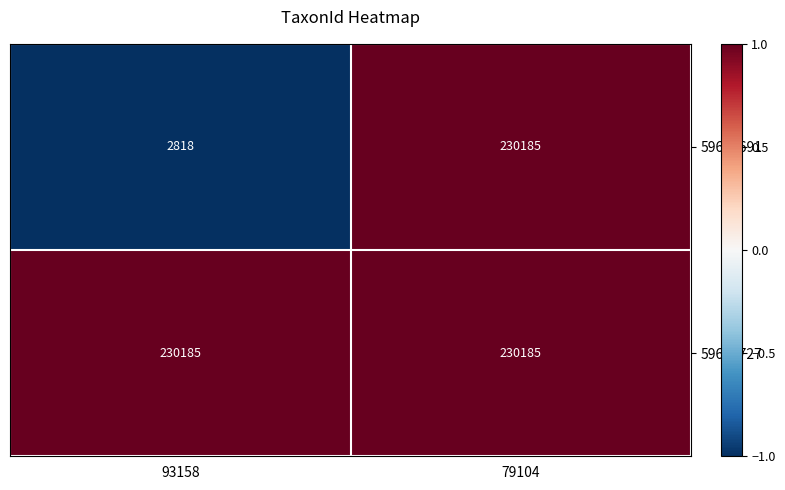

The 59690727 series shows 230185 at 93158. True or false?

True